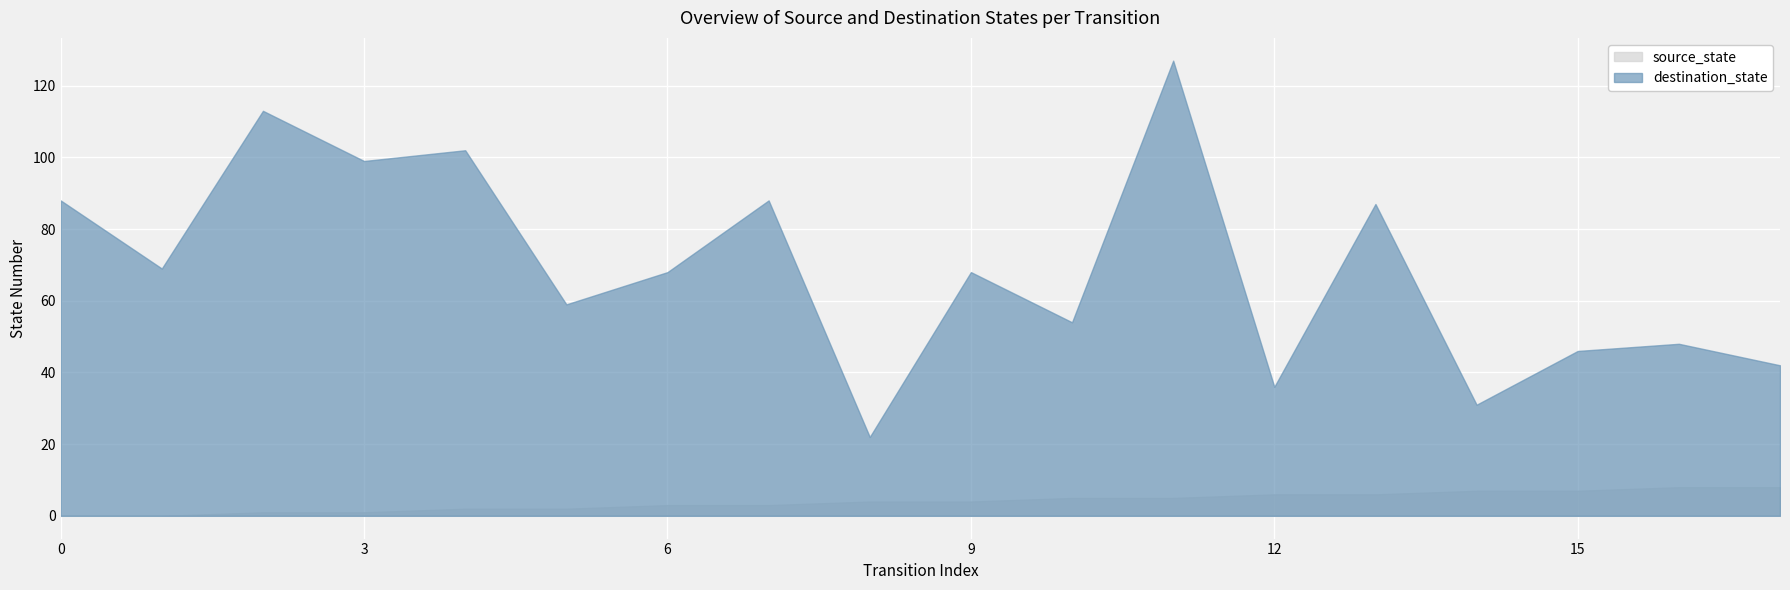

At which category is the sum across all series the highest?

11